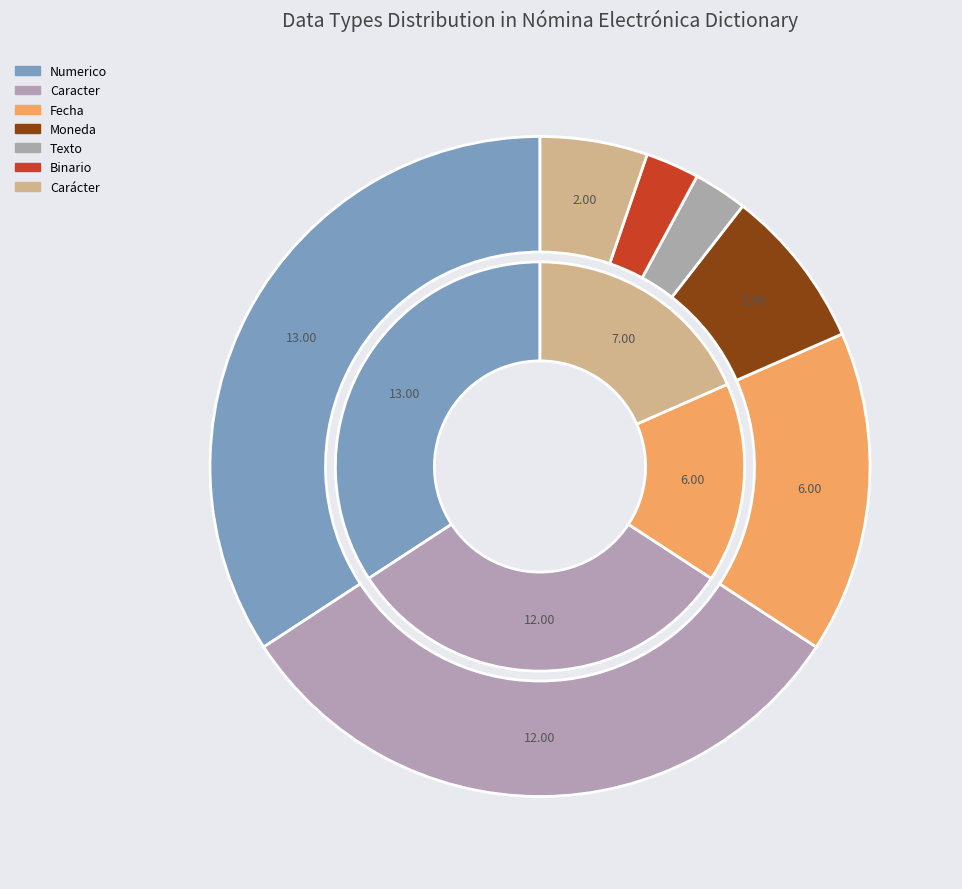

How many segments does this pie chart have?

7